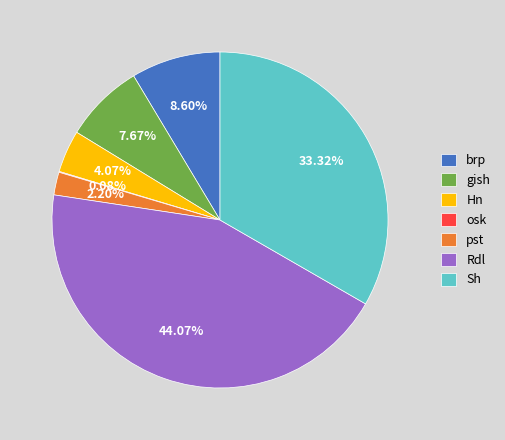

To the nearest percent, what is the difference between the Rdl and Sh slice percentages?

11%